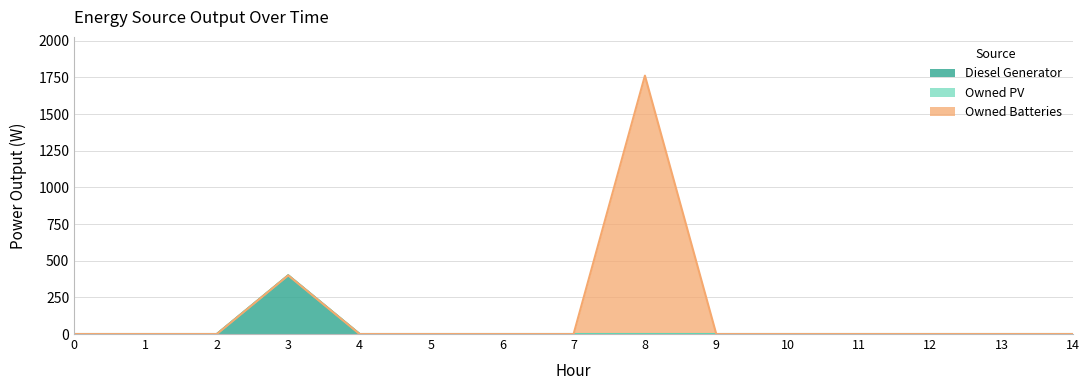

List the labels in order of Owned Batteries value, largest first.

8, 0, 1, 2, 3, 4, 5, 6, 7, 9, 10, 11, 12, 13, 14